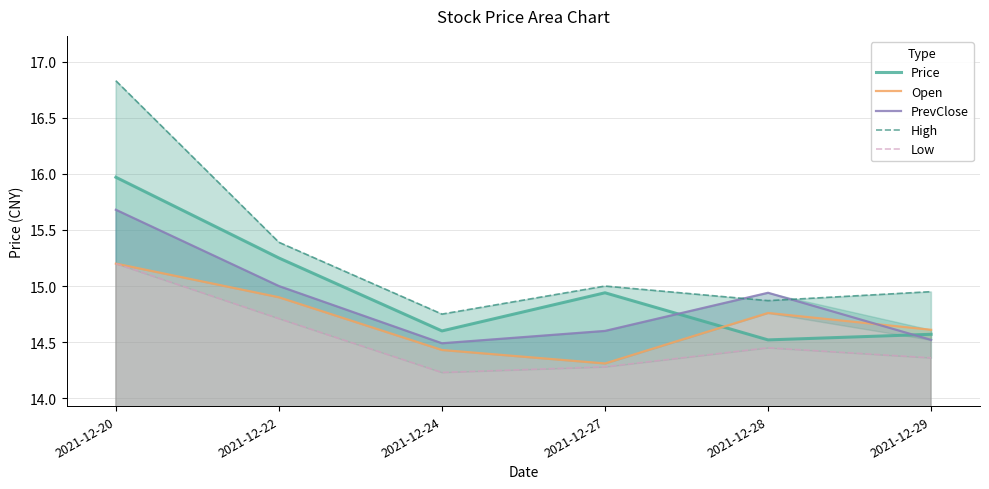

What is the difference between the highest and lowest values at 2021-12-29?

0.6